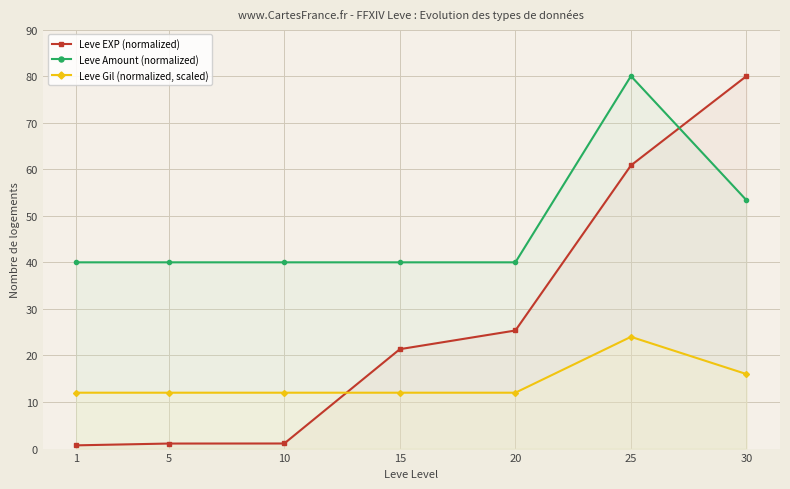

How many intersections are there between Leve Gil (normalized, scaled) and Leve EXP (normalized)?

1